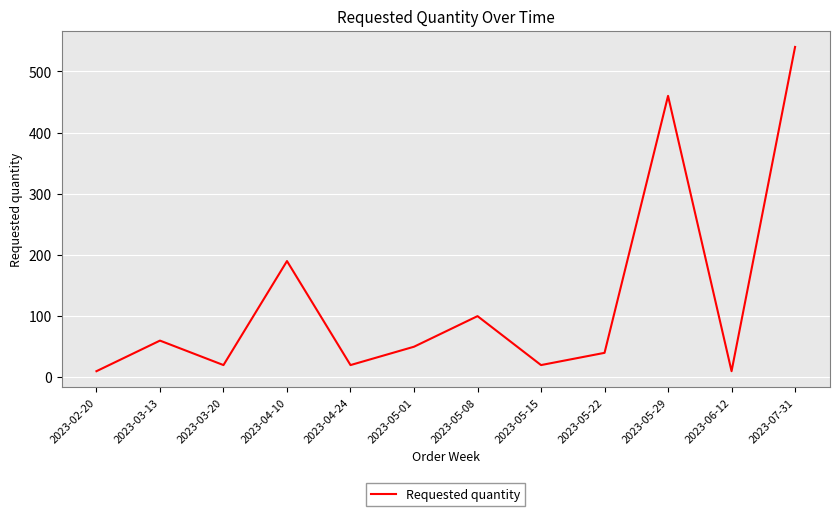

Where is the first local minimum?

2023-03-20